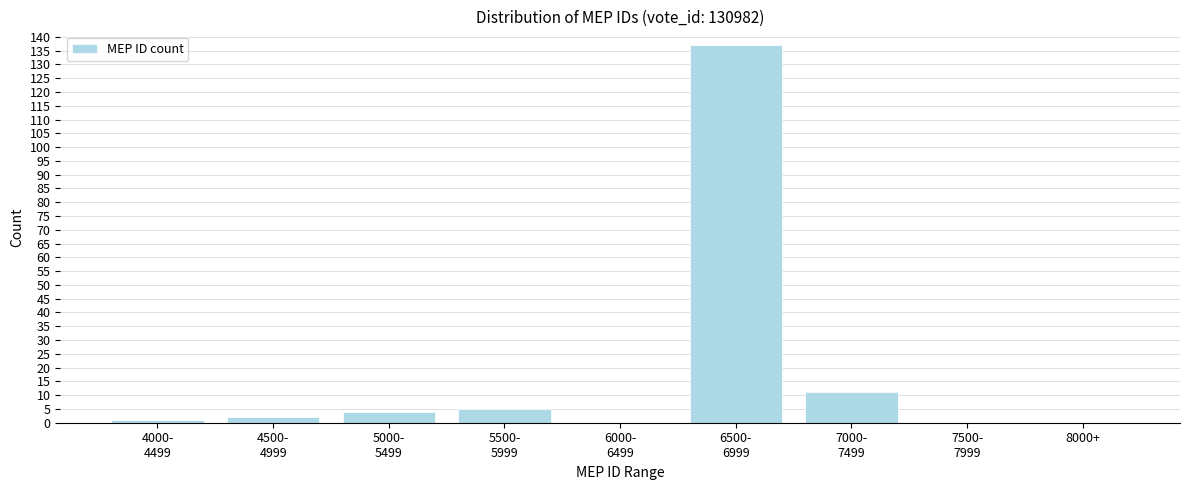

What is the sum of all values?

160